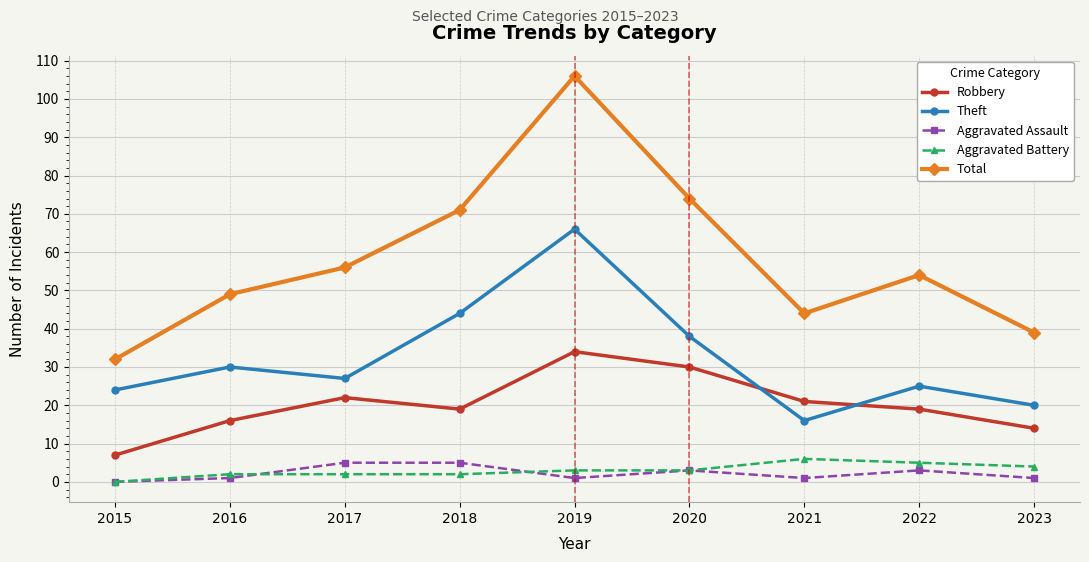

True or false: Aggravated Battery and Total cross at least once.

False